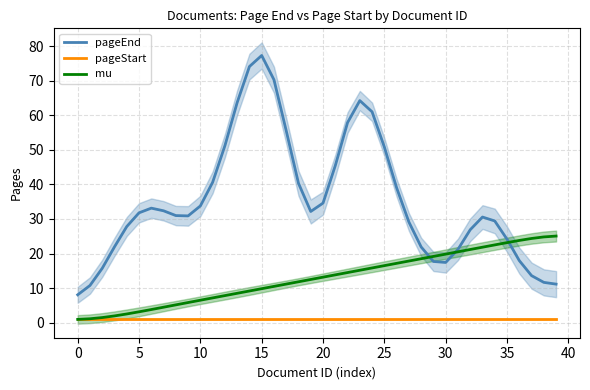

Is this an area chart (filled region under the line)?

No